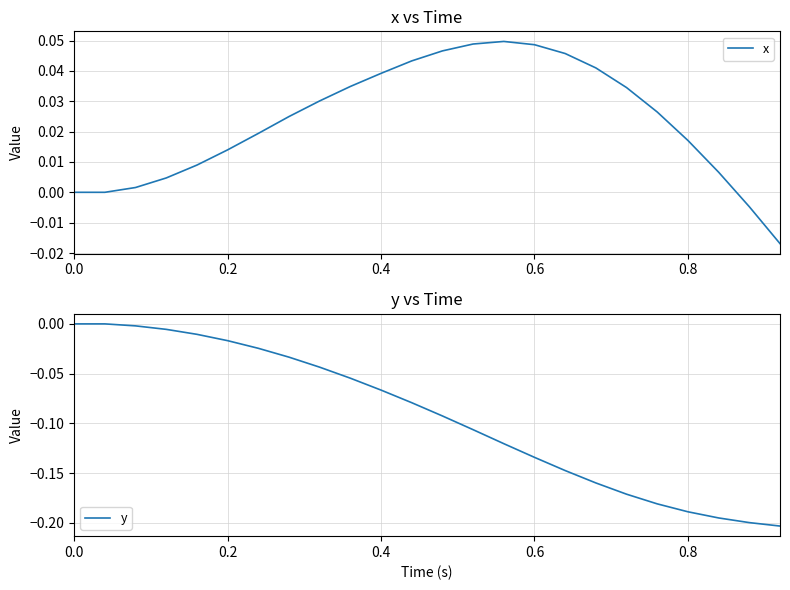

Rank the series by their average value, from highest to lowest.

x, y